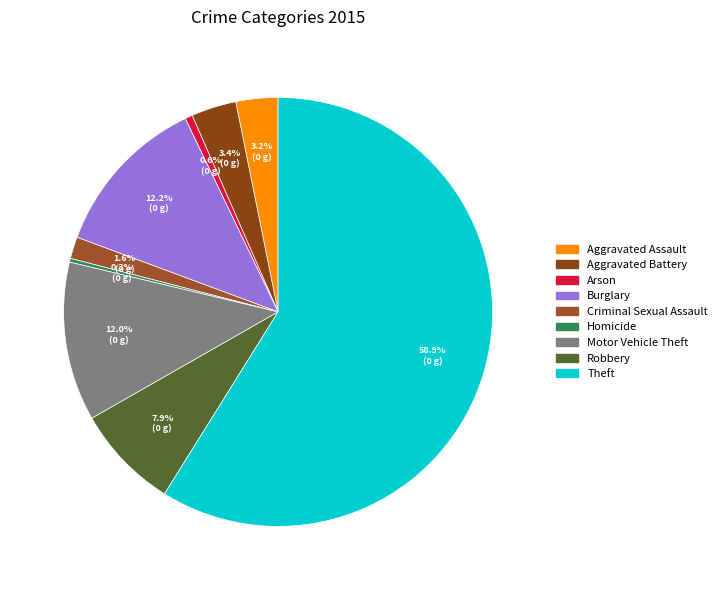

Which has a higher value, Criminal Sexual Assault or Homicide?

Criminal Sexual Assault